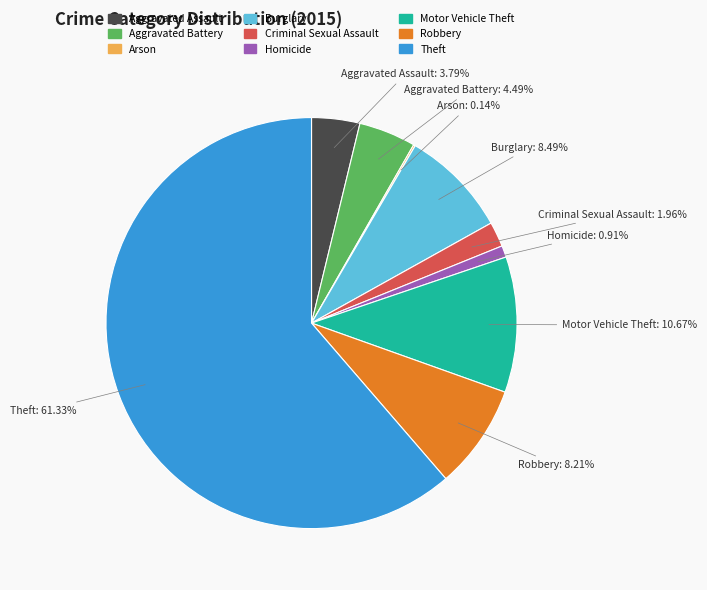

Between Aggravated Battery and Burglary, which is larger?

Burglary